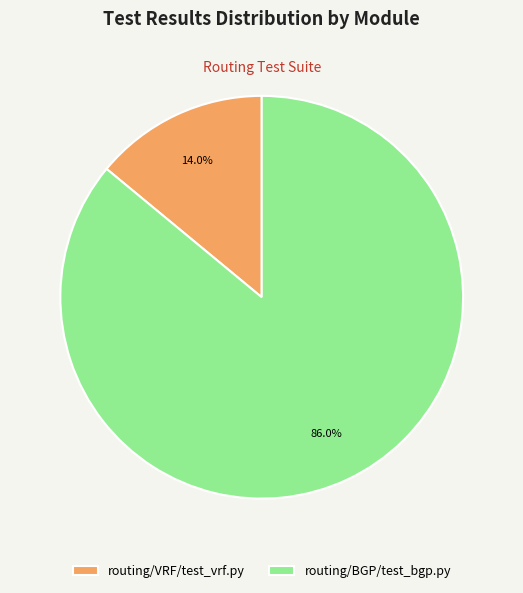

To the nearest percent, what is the difference between the largest and smallest slice percentages?

72%